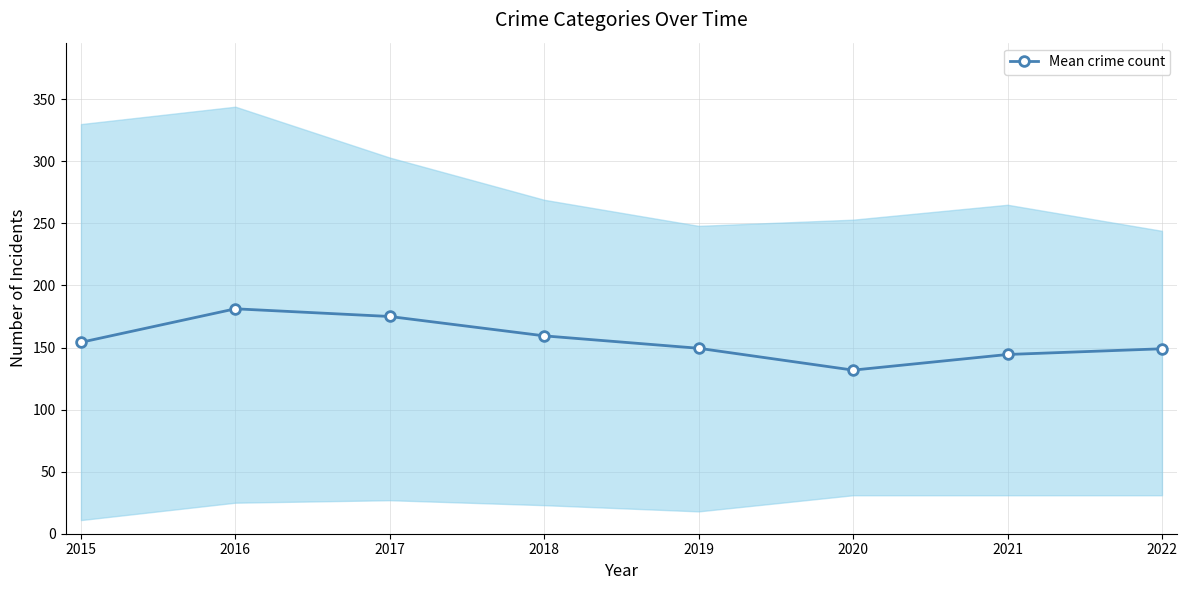

At which label does the data first exceed 154?

2015